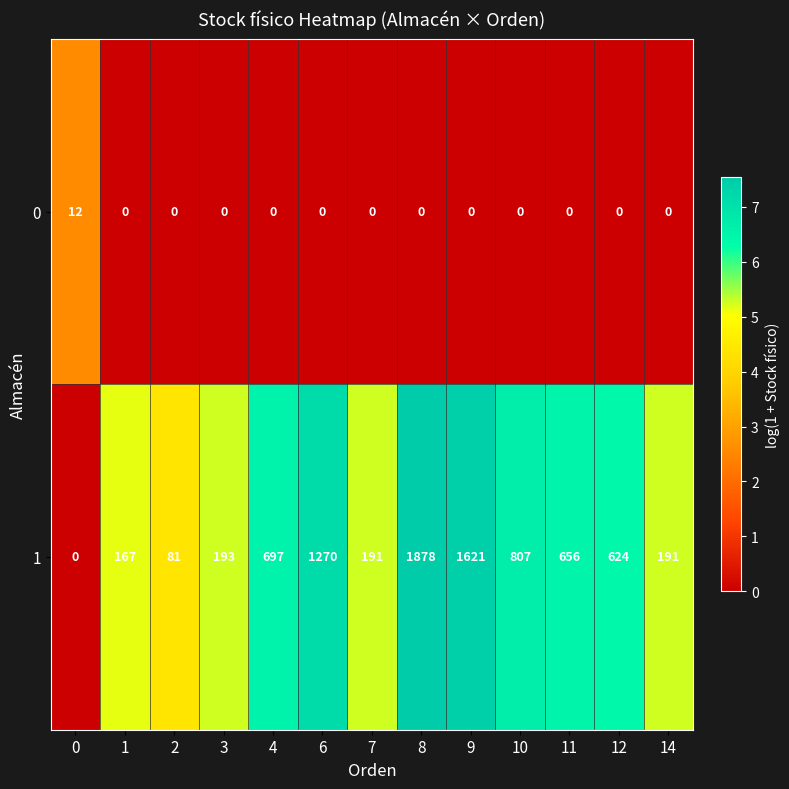

What value does the 1 series have at 6, to the nearest 10?

1270